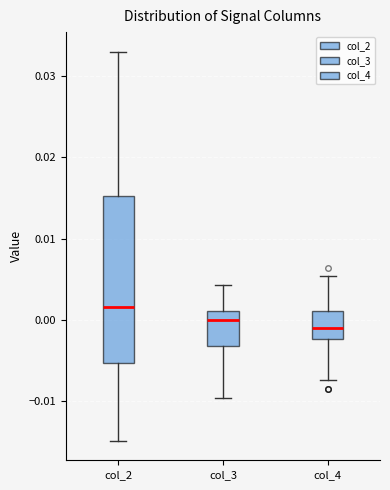

Reading left to right, read every box against the y-axis: the position of its median line, the range the box covers, and the ends of its whiskers. The values are not printed on the chart, so give them approximately, as read against the axis.

col_2: median 0.002, box -0.005 to 0.015, whiskers -0.015 to 0.033
col_3: median 0.000, box -0.003 to 0.001, whiskers -0.010 to 0.004
col_4: median -0.001, box -0.002 to 0.001, whiskers -0.007 to 0.005